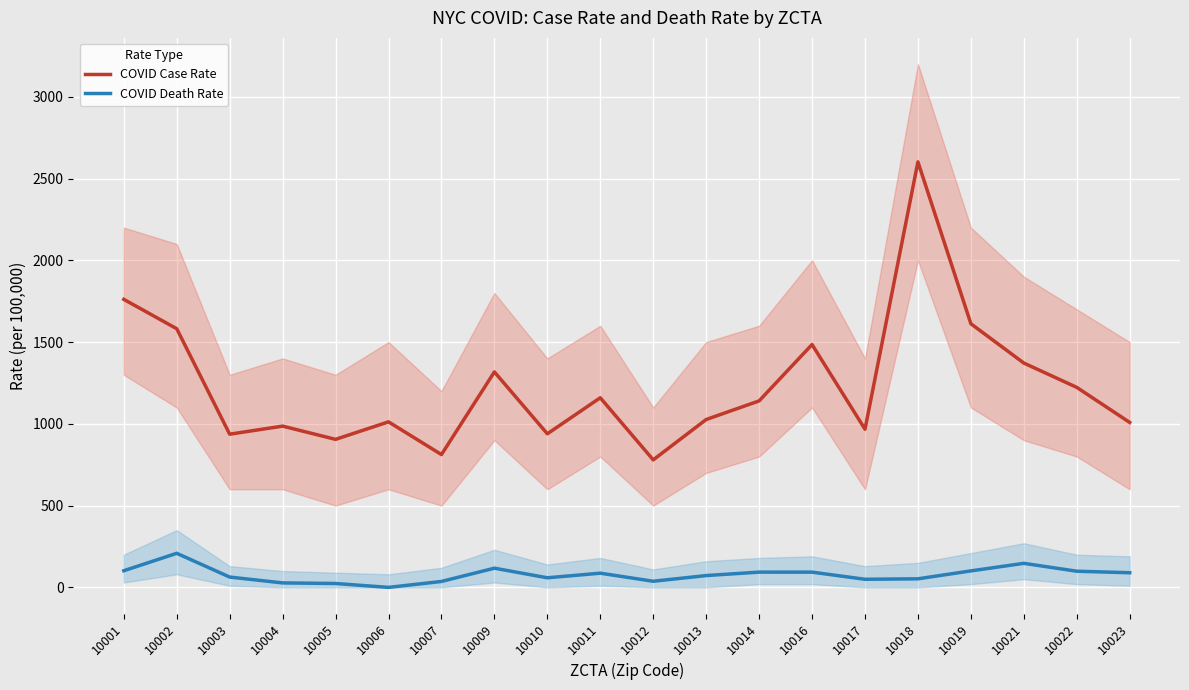

At 10019, list the series in order from smallest to largest.

COVID Death Rate, COVID Case Rate